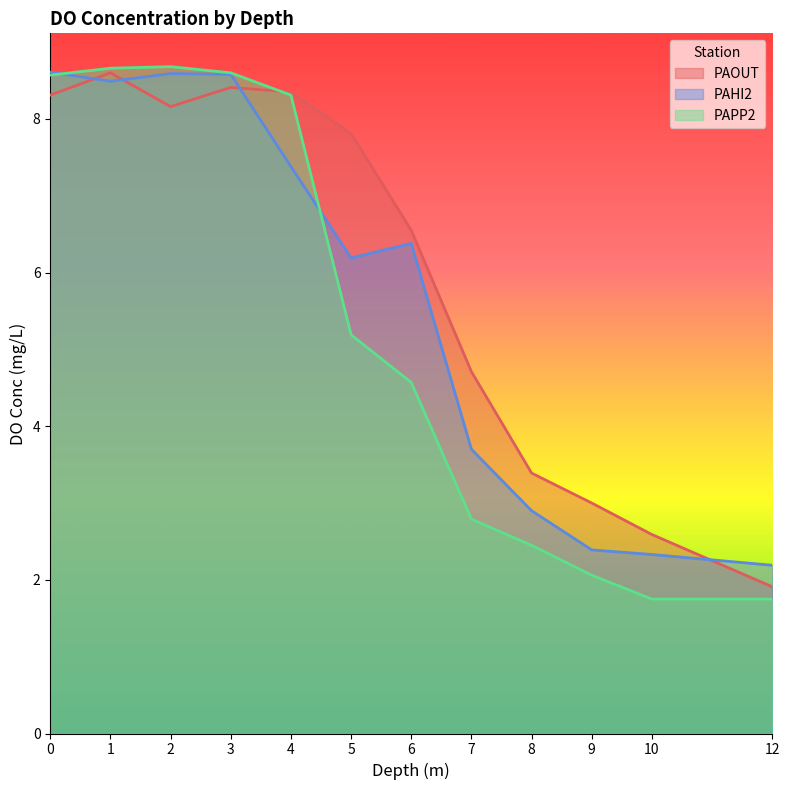

What are all the series names shown in the legend?

PAOUT, PAHI2, PAPP2